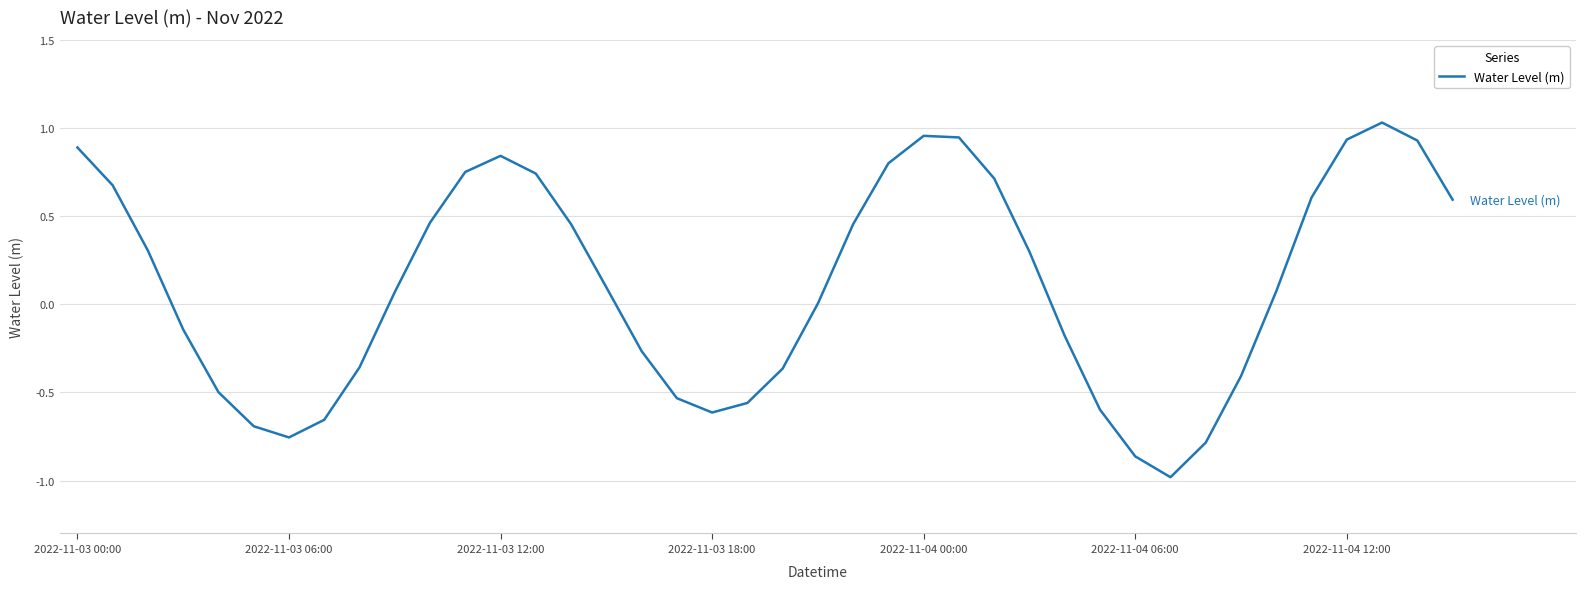

What is the difference between the maximum and minimum values?

2.0